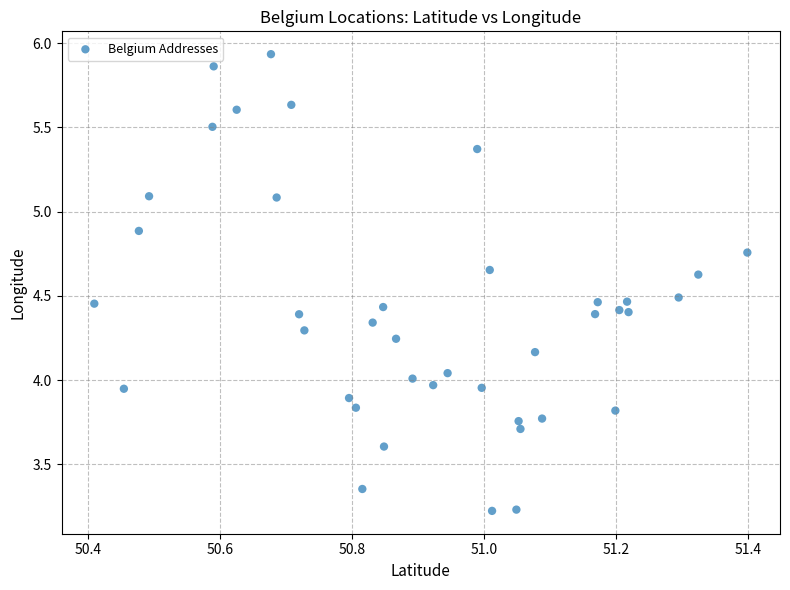

What is the range of Y values (max minus min)?

2.7